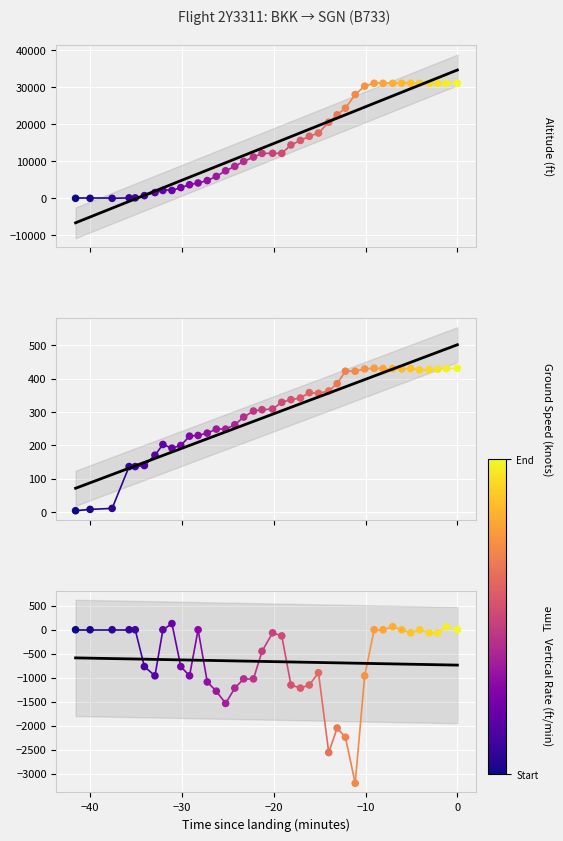

Which series reaches the minimum Y coordinate?

Vertical Rate (ft/min)